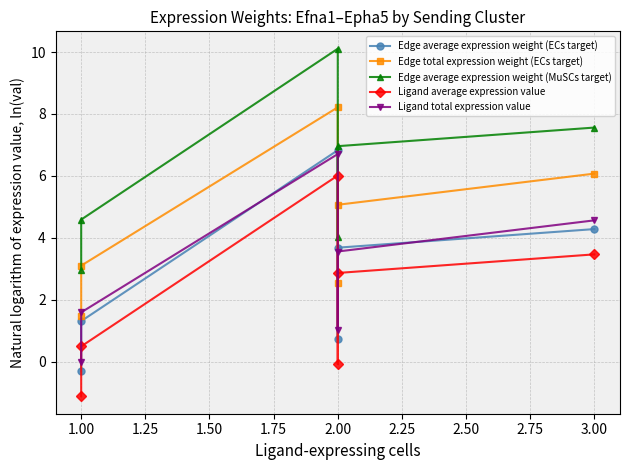

How many distinct data groups are displayed?

5